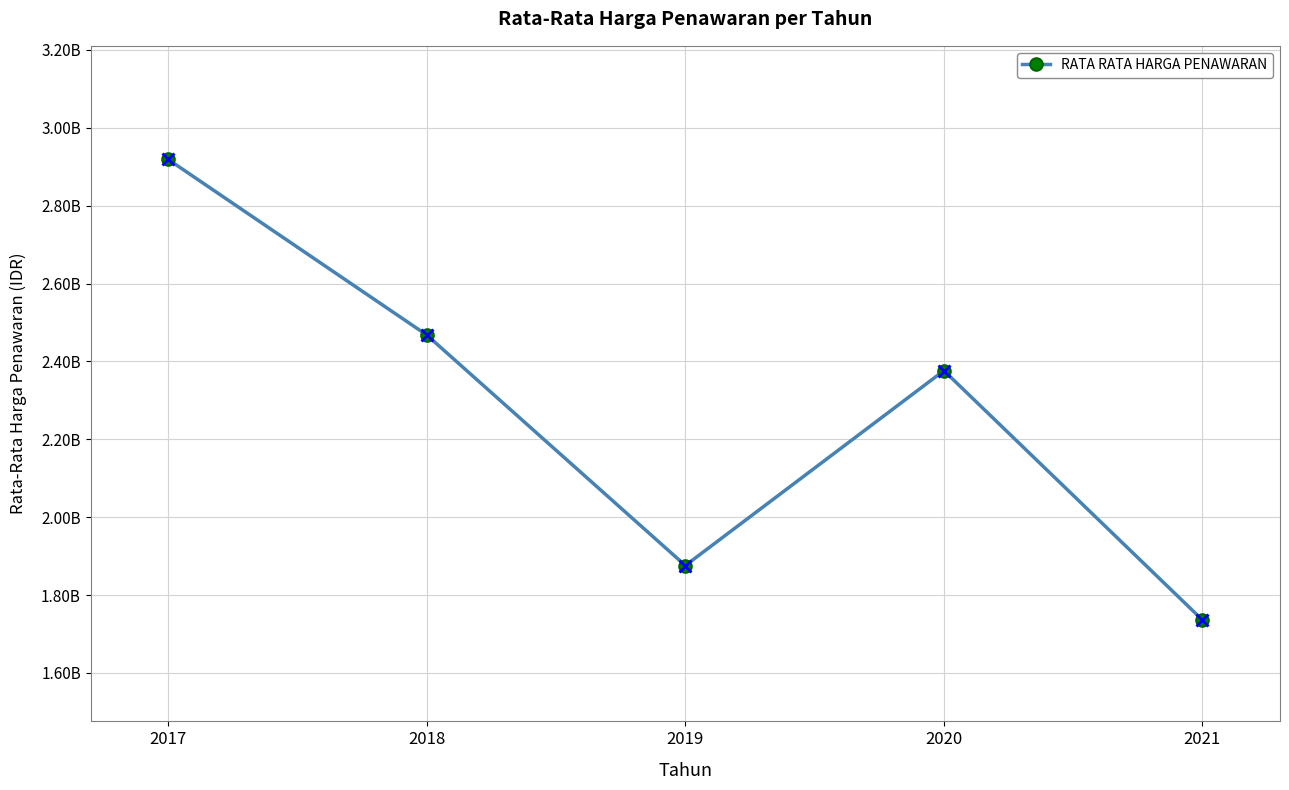

True or false: the data shows 2467911183 at 2018.

True